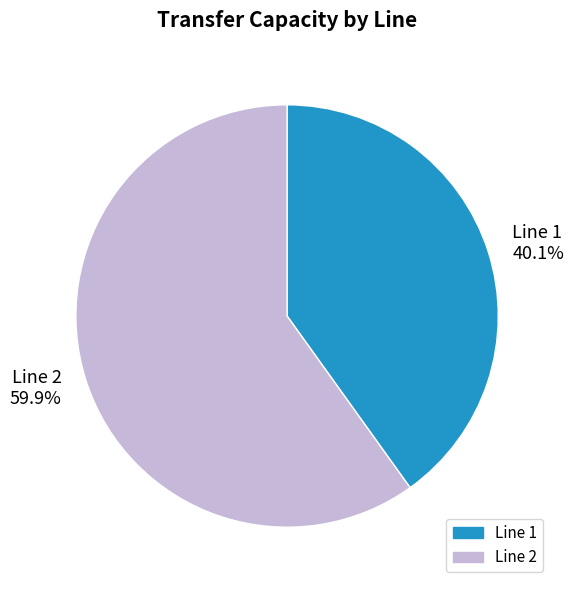

What percentage do Line 1 40.1% and Line 2 59.9% together represent?

100.0%